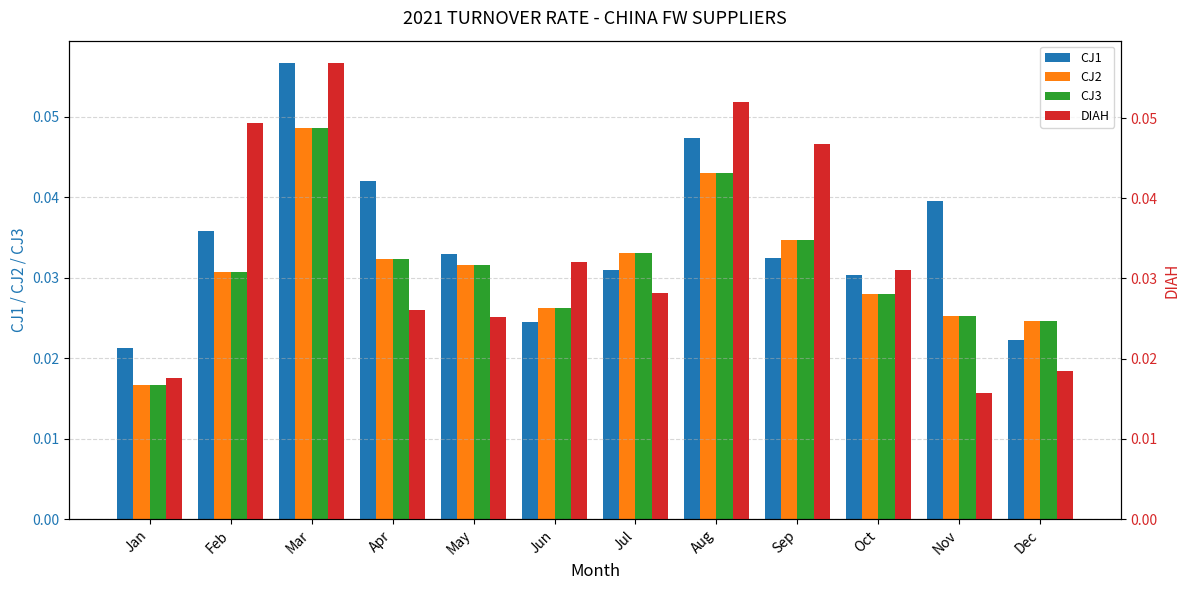

Which series has the widest spread of values?

DIAH